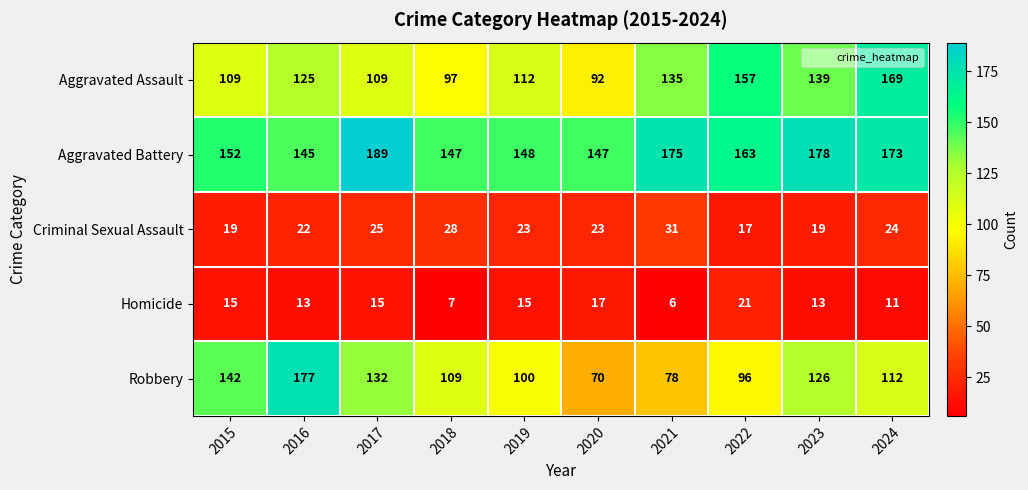

Where does the Robbery series first go above 112?

2015